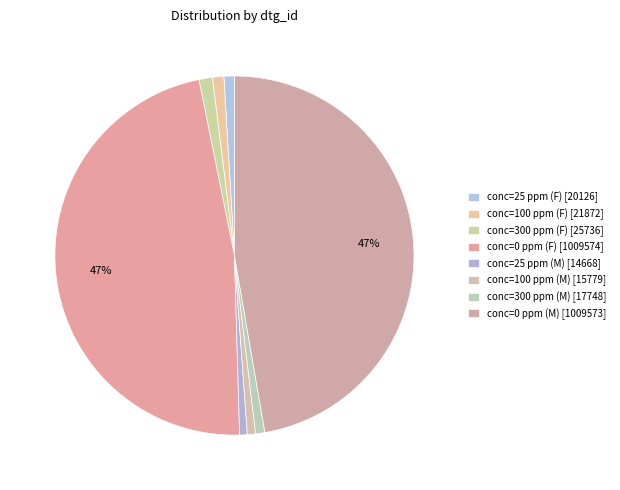

Combined, what portion of the pie is conc=300 ppm (M) and conc=0 ppm (M)?

48.1%